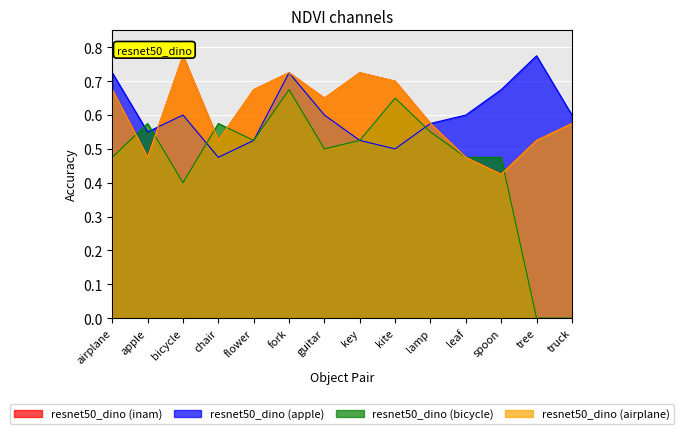

What is the highest value of the resnet50_dino (bicycle) series?

0.7